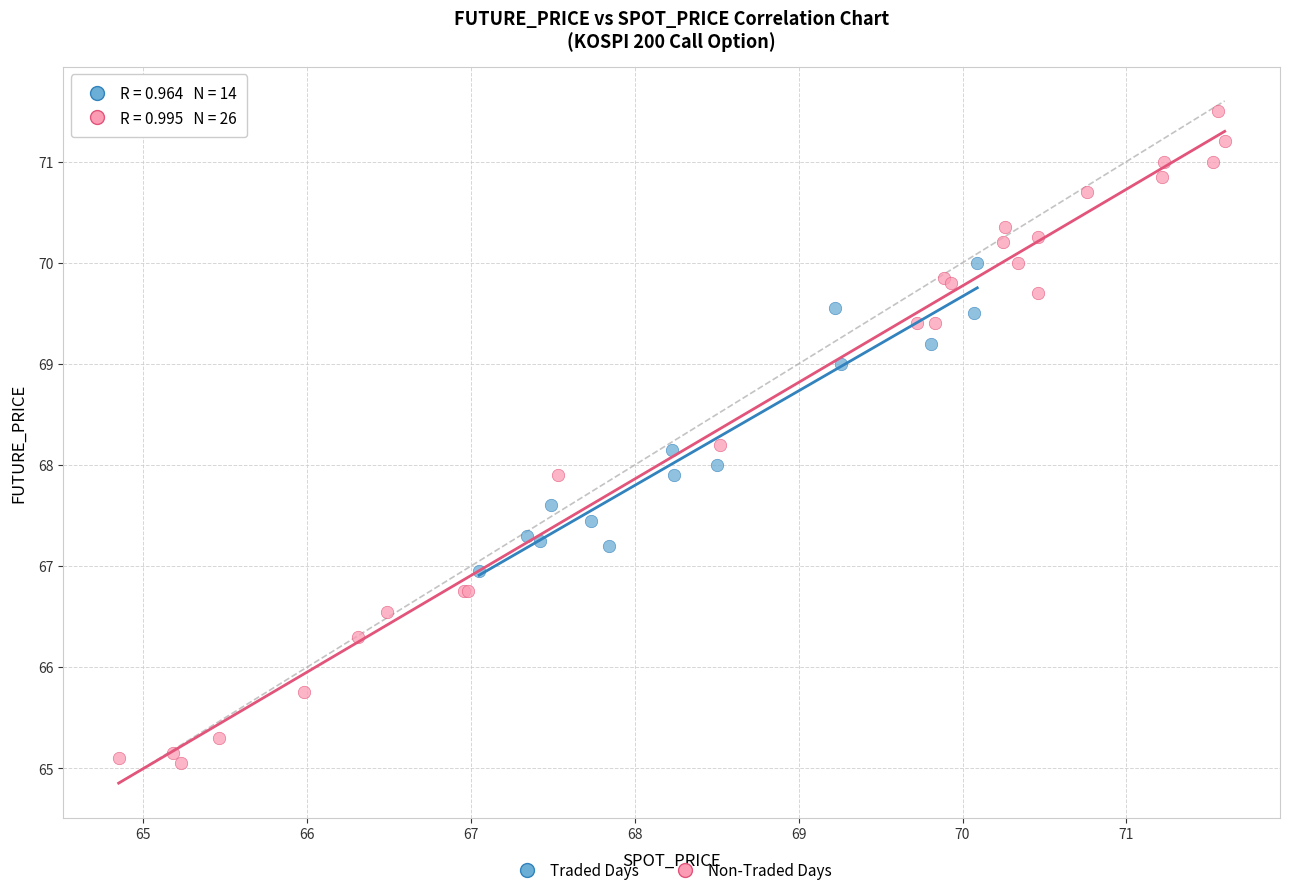

Which series contains the lowest Y value?

Non-Traded Days